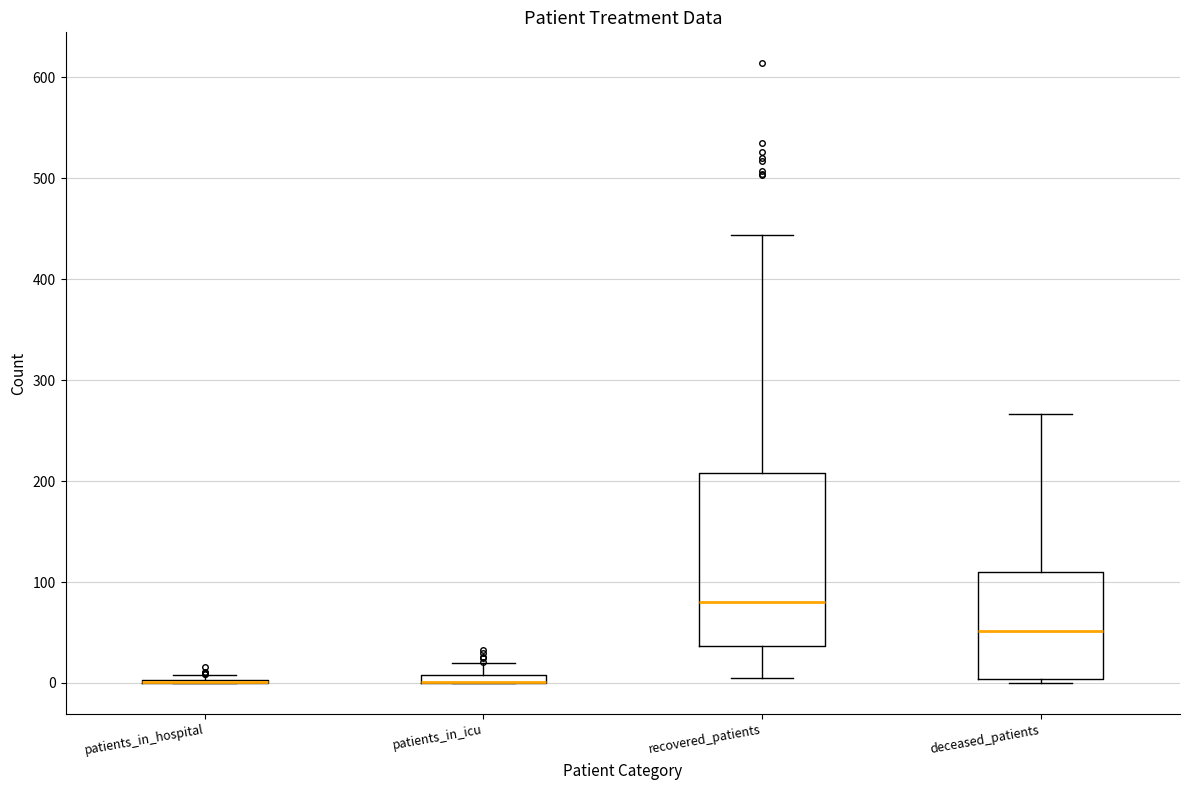

Where is the upper edge of the box for patients_in_icu on the y-axis? The values are not printed on the chart, so give them approximately, as read against the axis.

10